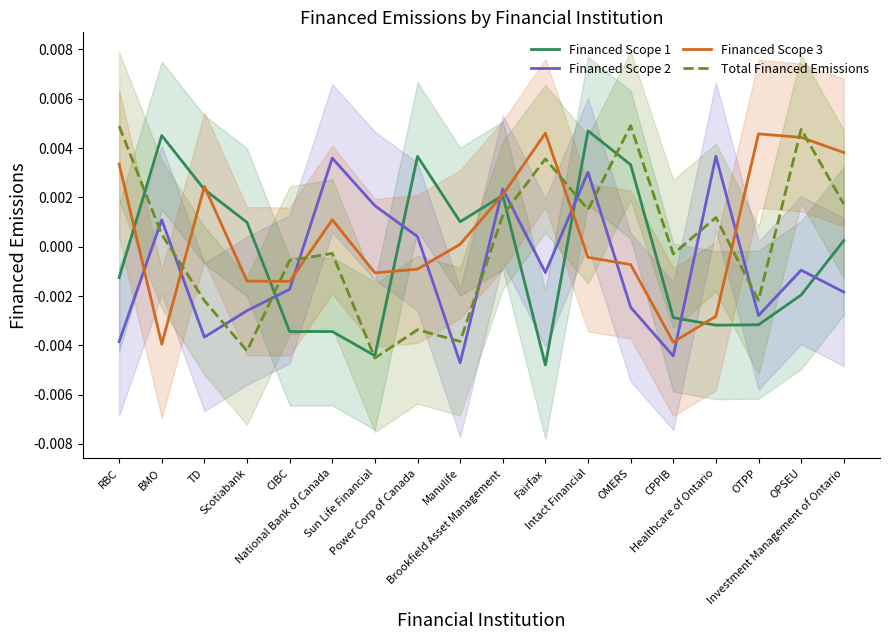

Which category has the highest value in the Total Financed Emissions series?

OMERS